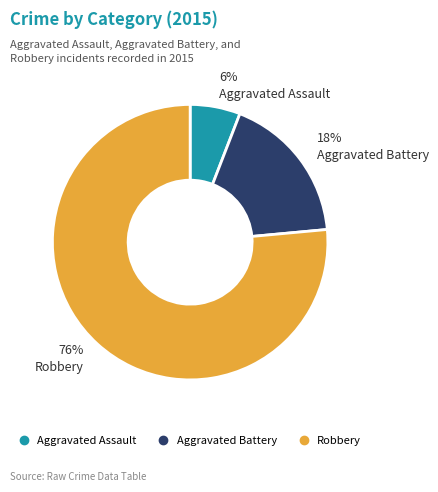

True or false: Robbery accounts for 76% of the total.

True